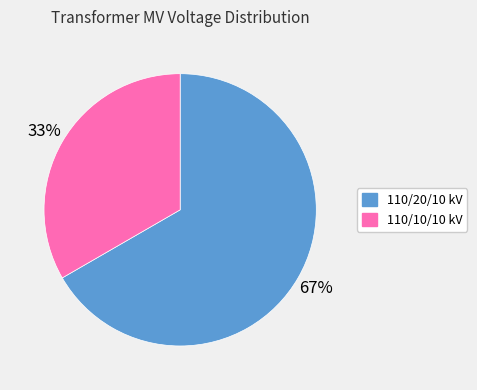

Is there any slice that represents more than half of the pie?

Yes